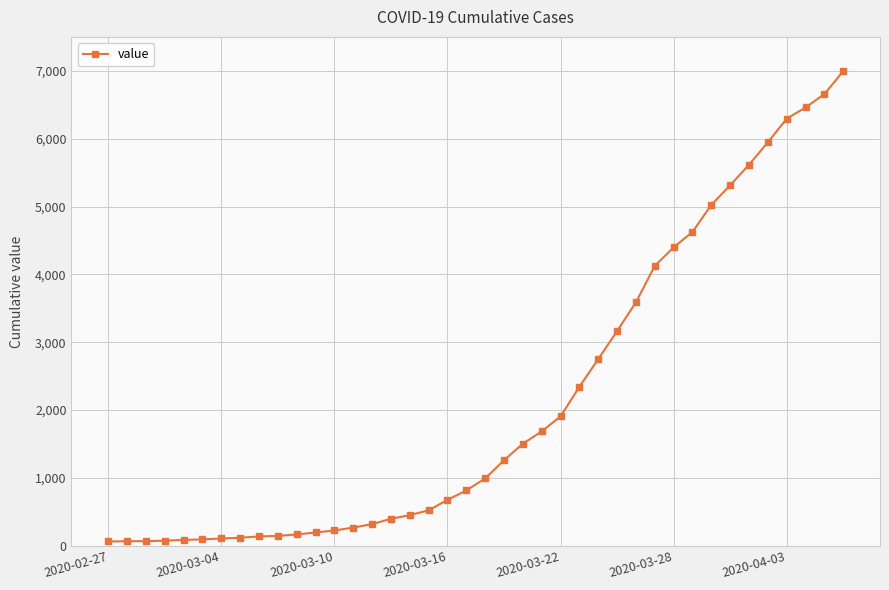

How many series are shown in this chart?

1